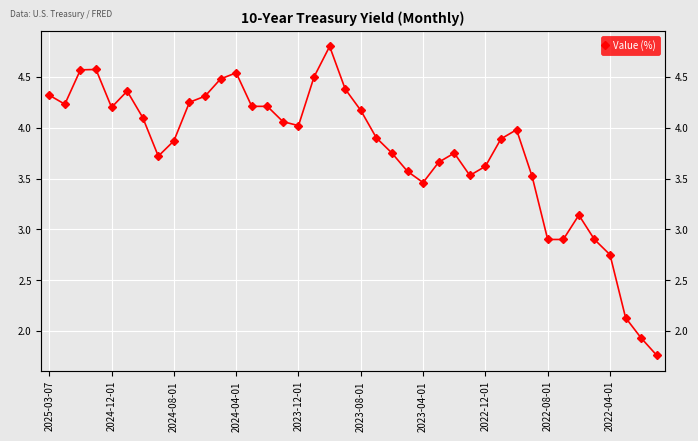

What is the value of the 34th point from the left?

2.9